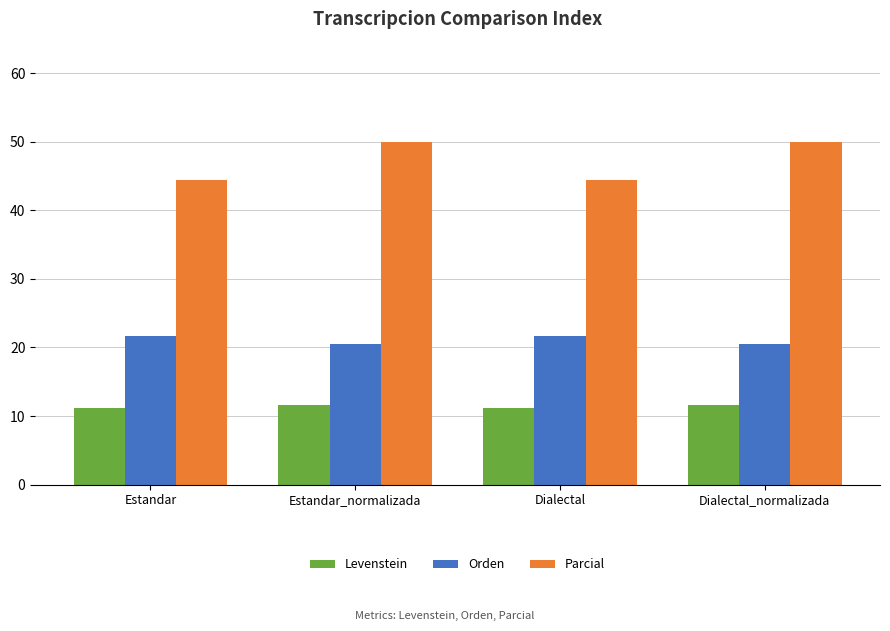

What is the difference between the highest and lowest values at Dialectal?

33.3